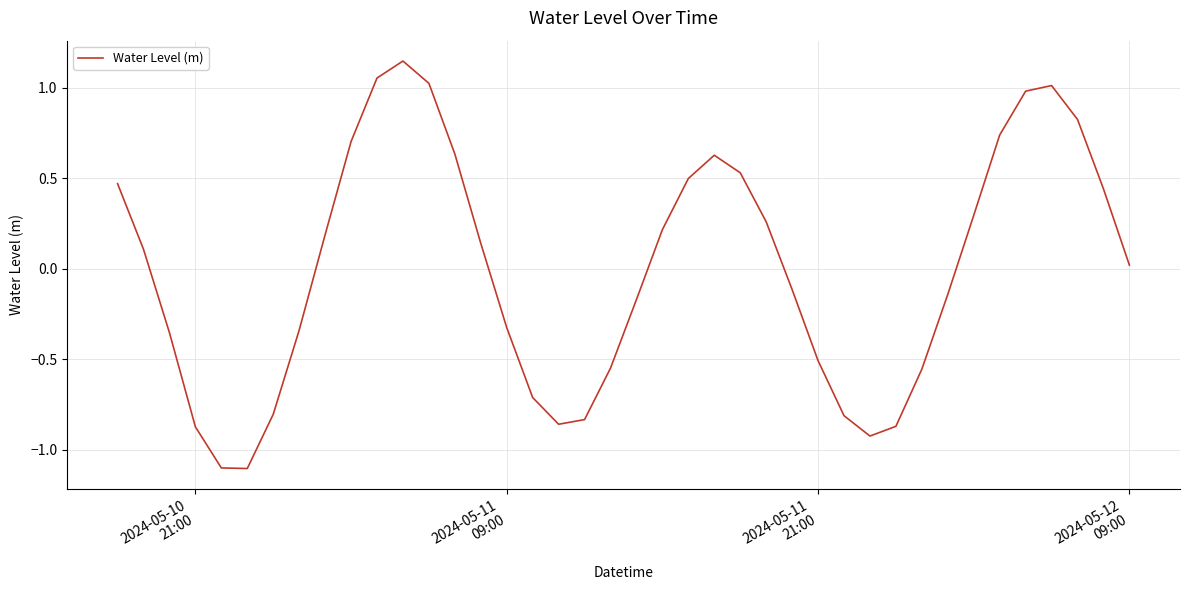

What is the difference between the maximum and minimum values?

2.3